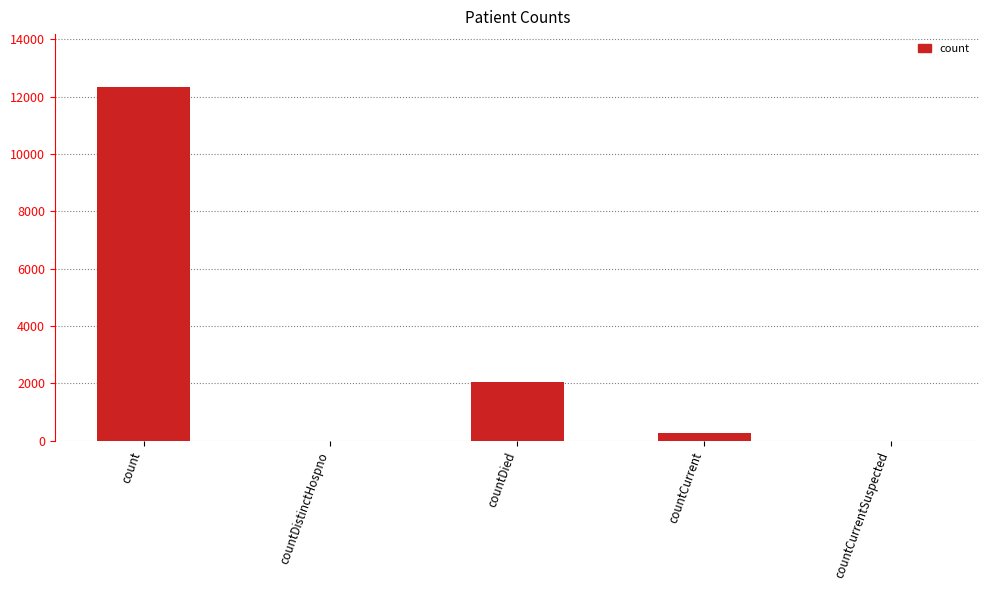

How many series are shown in this chart?

1